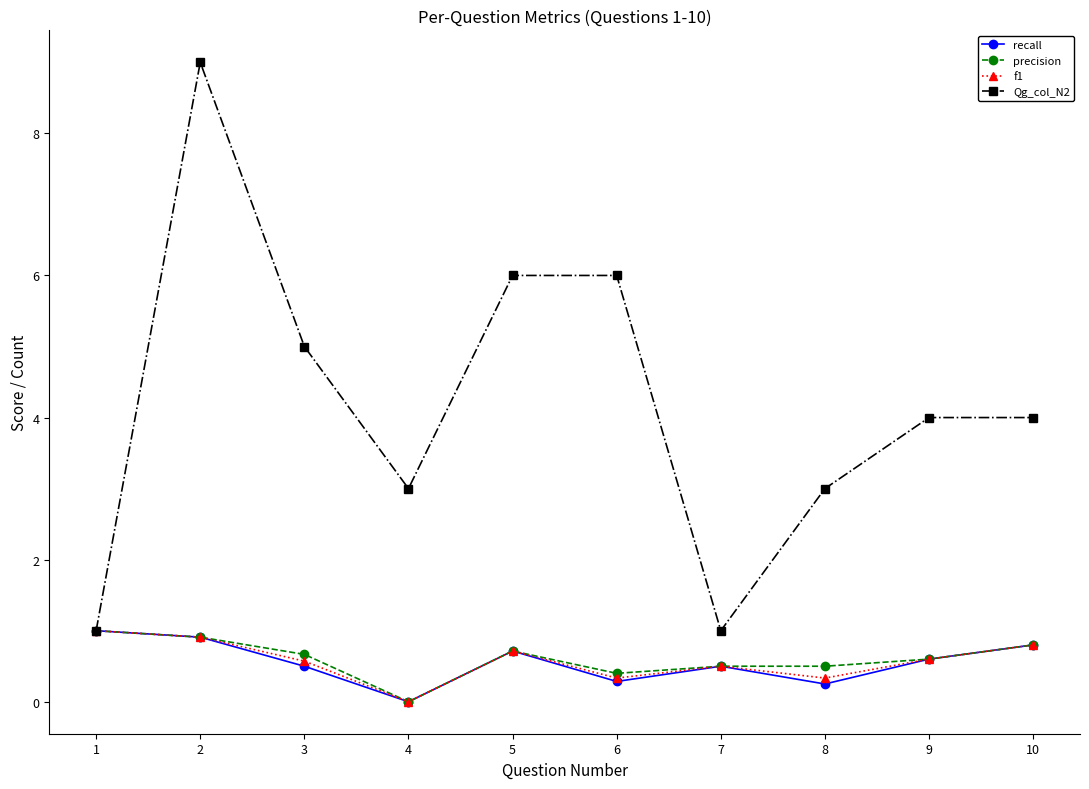

What is the difference between the highest and lowest values at 5?

5.3